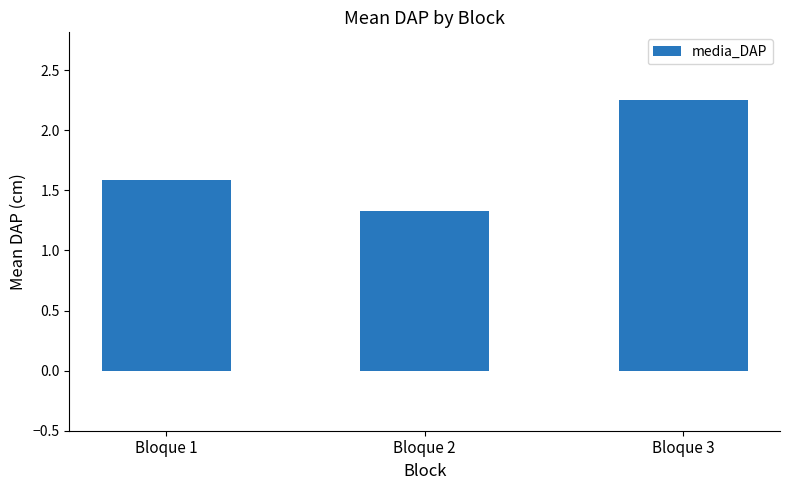

What is the ratio of the value at Bloque 3 to the value at Bloque 2?

1.7